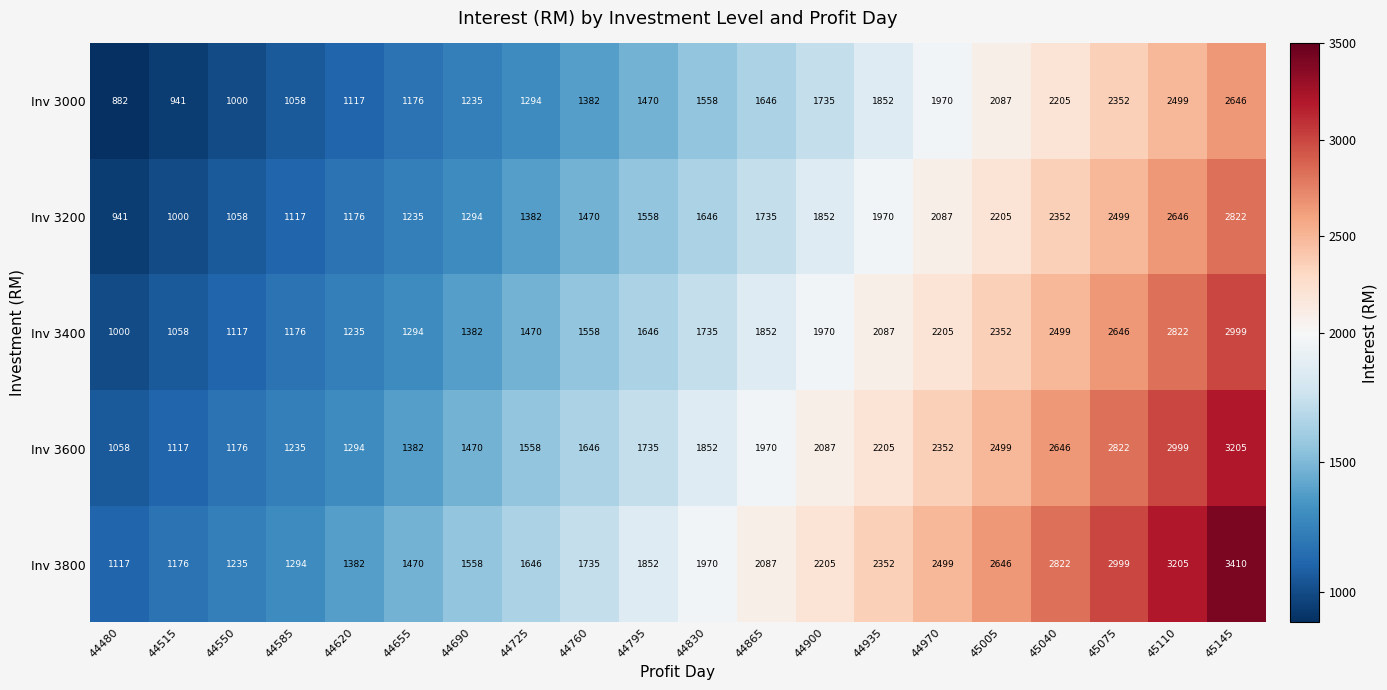

What is the sum of the Inv 3000 values at 44620 and 44690?

2352